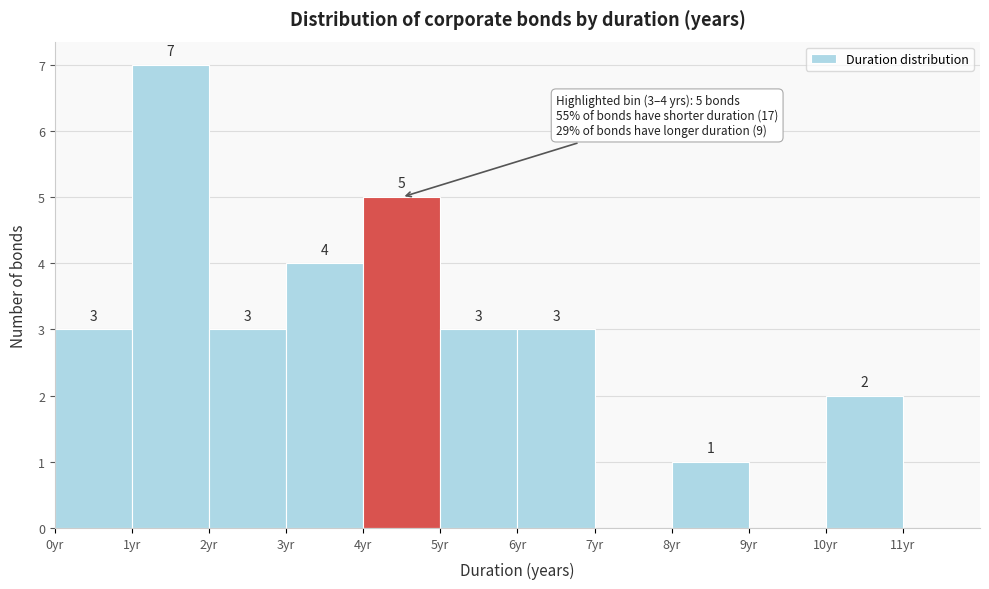

Which range on the x-axis has the tallest bar?

1 to 2